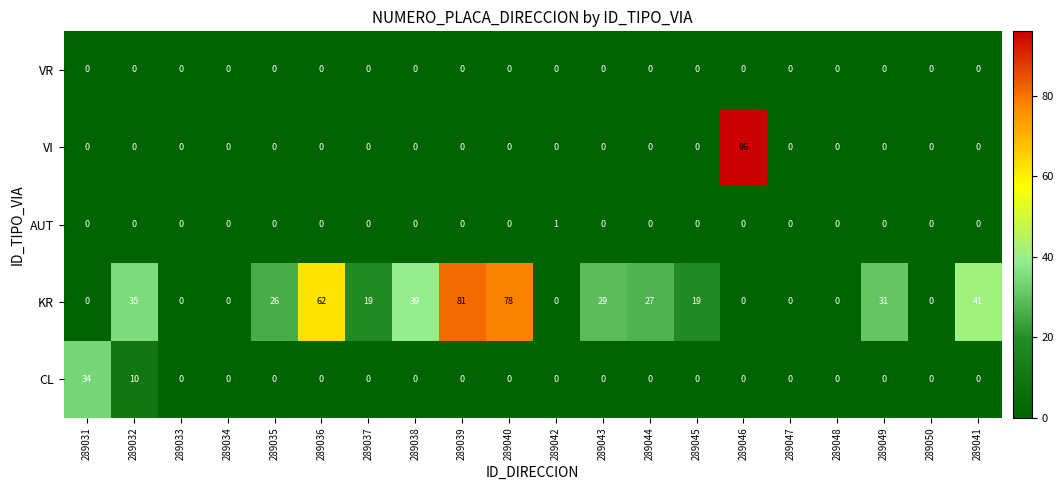

What is the maximum value for CL?

34